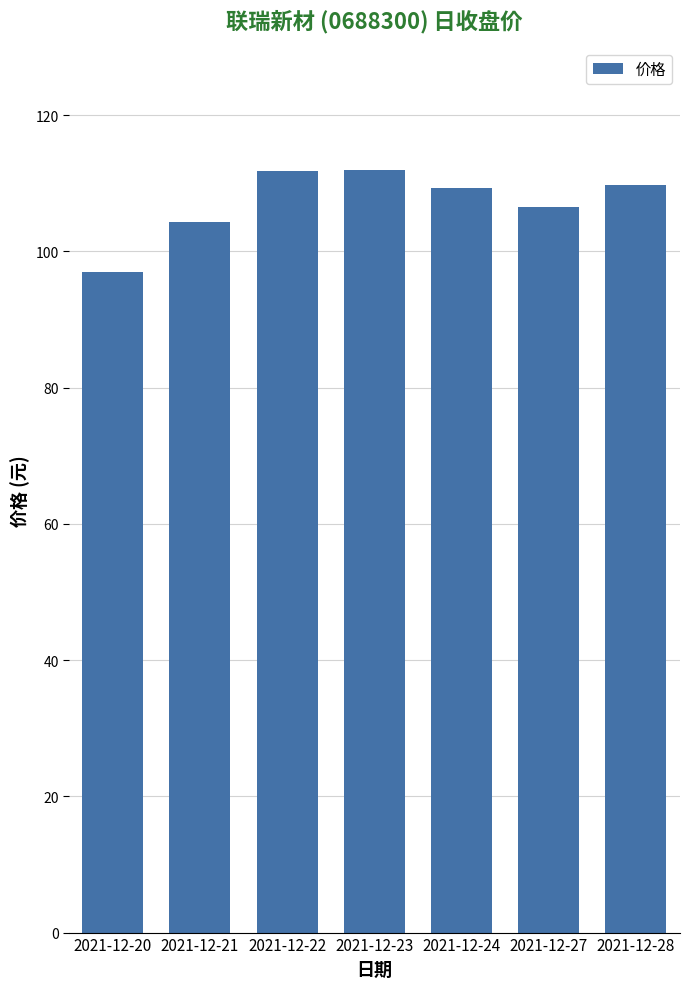

Approximately how many times larger is the value at 2021-12-21 compared to 2021-12-22?

0.9